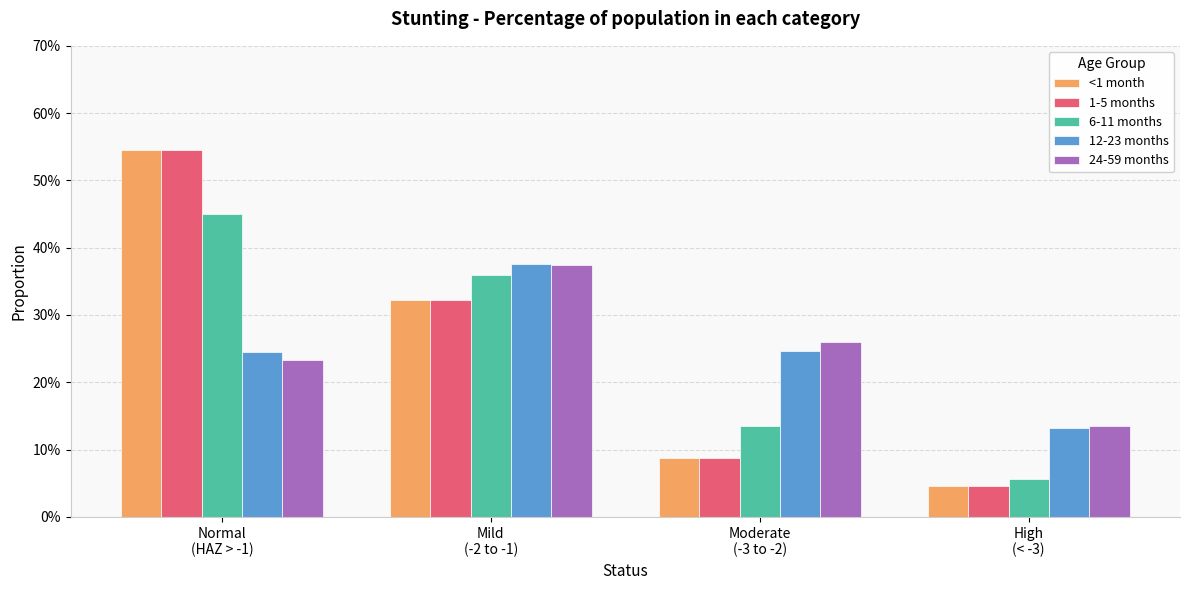

What are all the series names shown in the legend?

<1 month, 1-5 months, 6-11 months, 12-23 months, 24-59 months